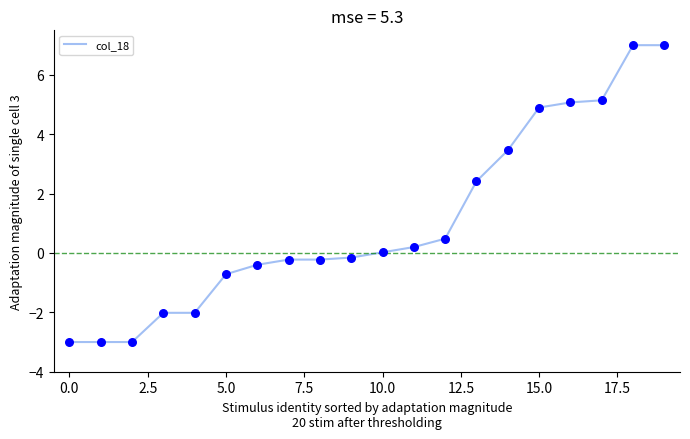

What is the greatest value displayed?

7.0